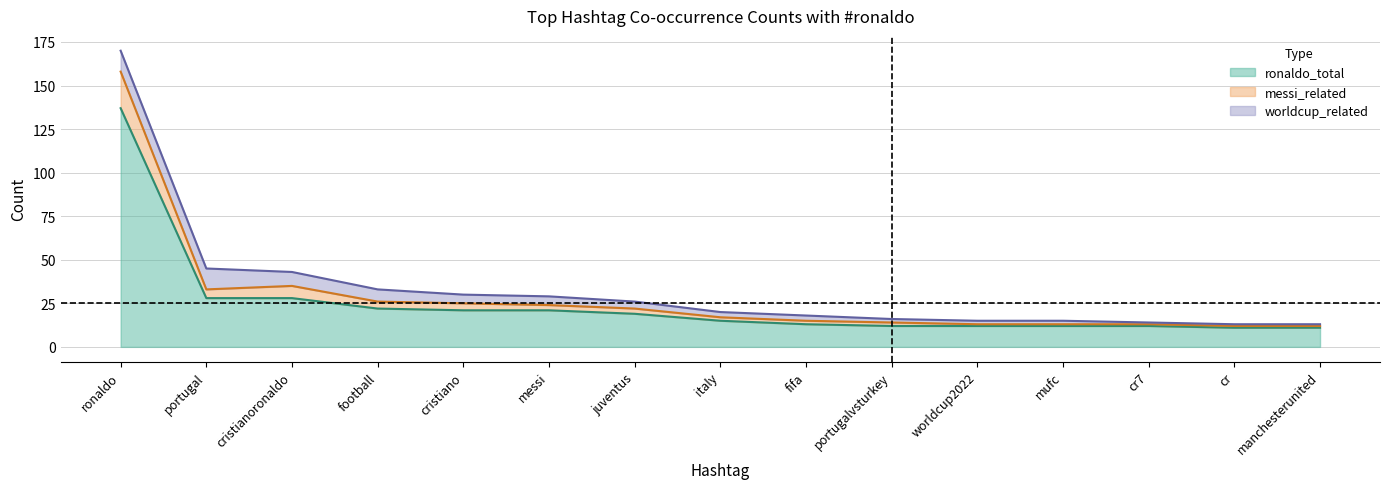

Which category has the lowest value across all series?

cr